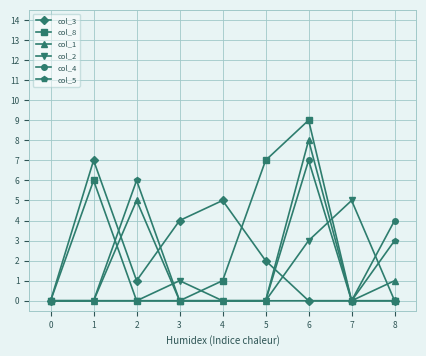

Is this an area chart (filled region under the line)?

No